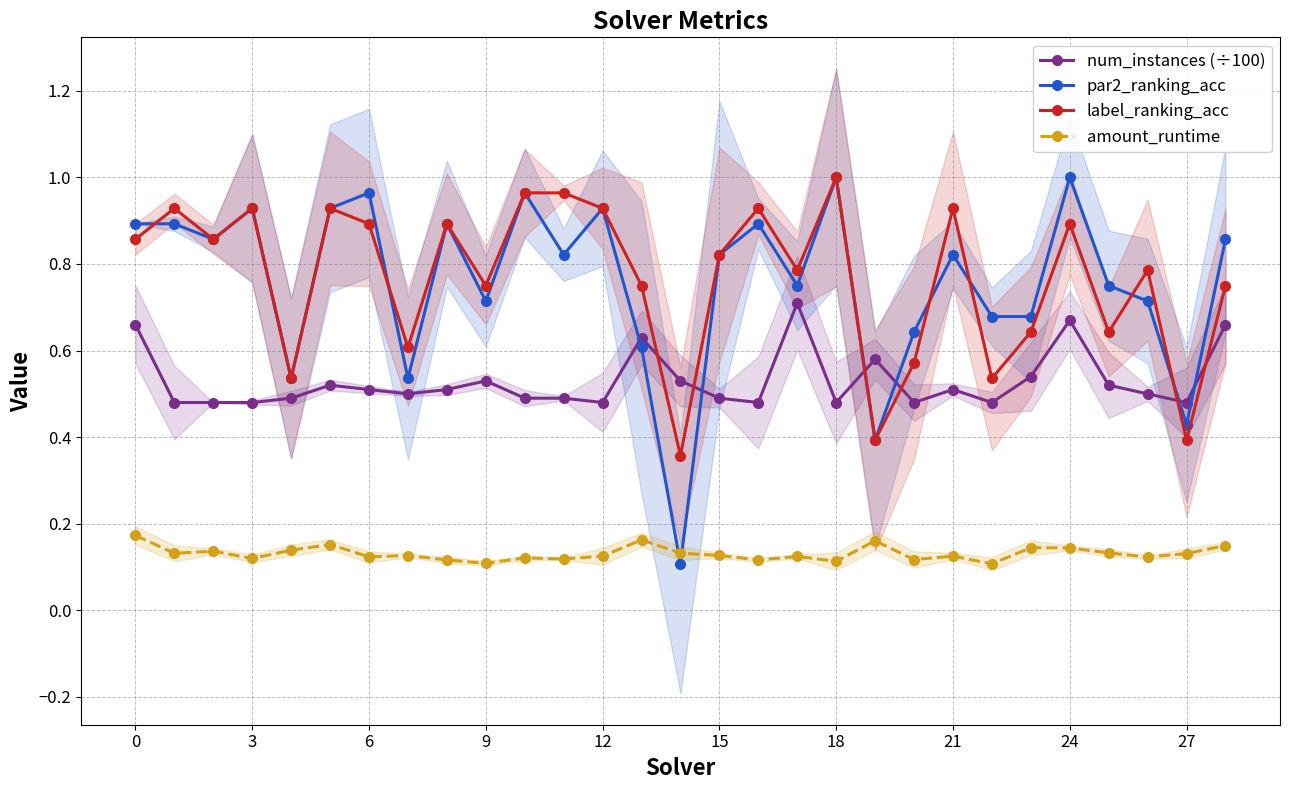

What is the difference between the second highest and second lowest values in the label_ranking_acc series?

0.6